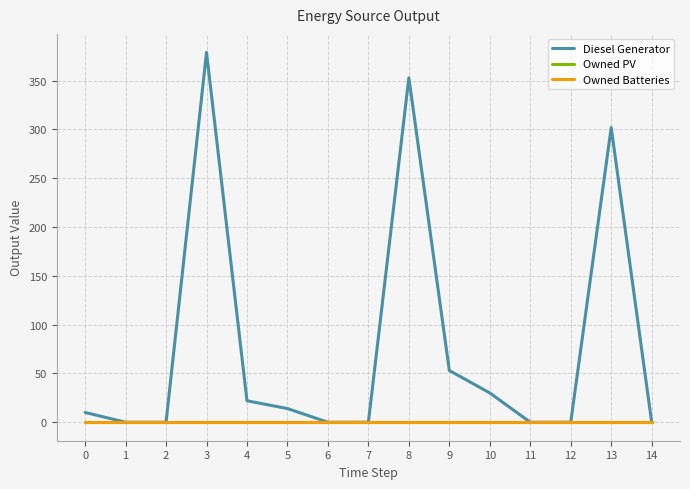

Reading left to right, extract all data points from this chart.

Diesel Generator: 10	0	0	379	22	14	0	0	353	53	30	0	0	302	0
Owned PV: 0	0	0	0	0	0	0	0	0	0	0	0	0	0	0
Owned Batteries: 0	0	0	0	0	0	0	0	0	0	0	0	0	0	0